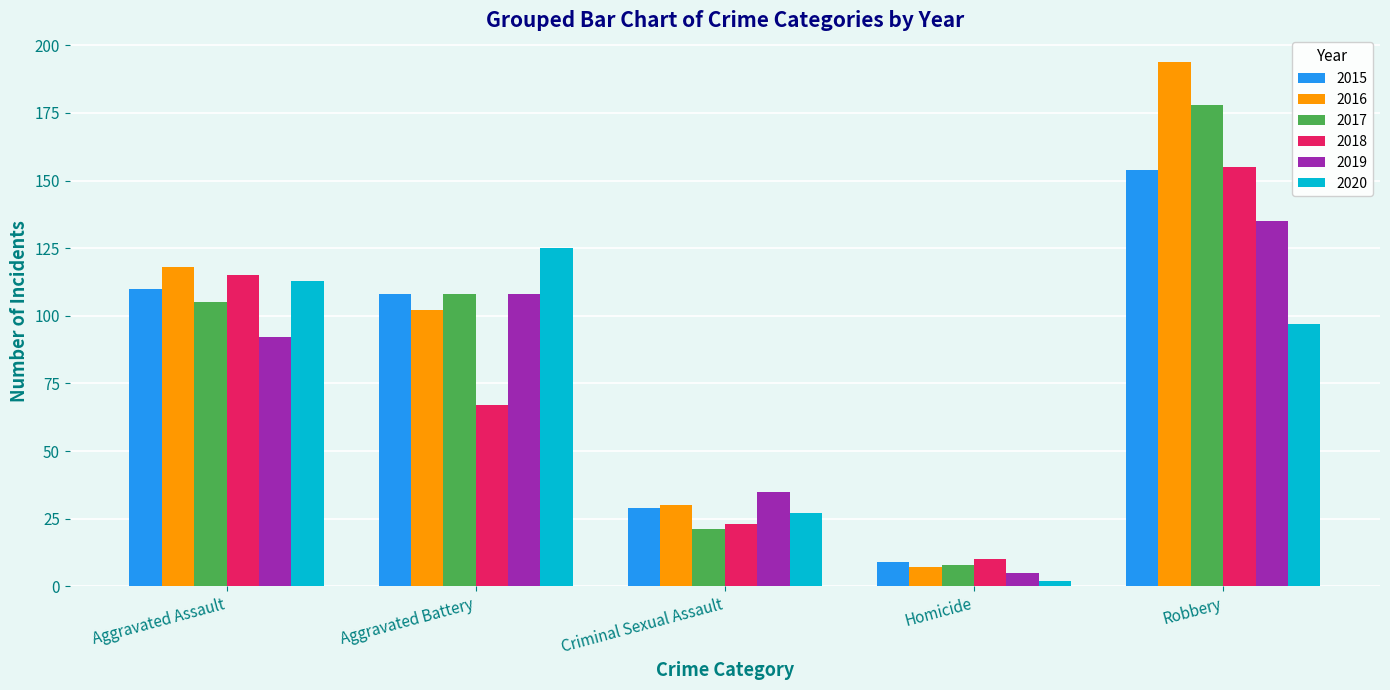

Which series changed the most between Aggravated Battery and Criminal Sexual Assault?

2020